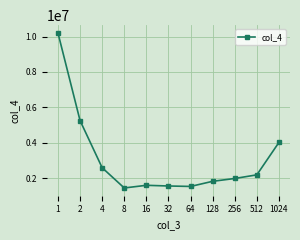

What is the average value?

3102410